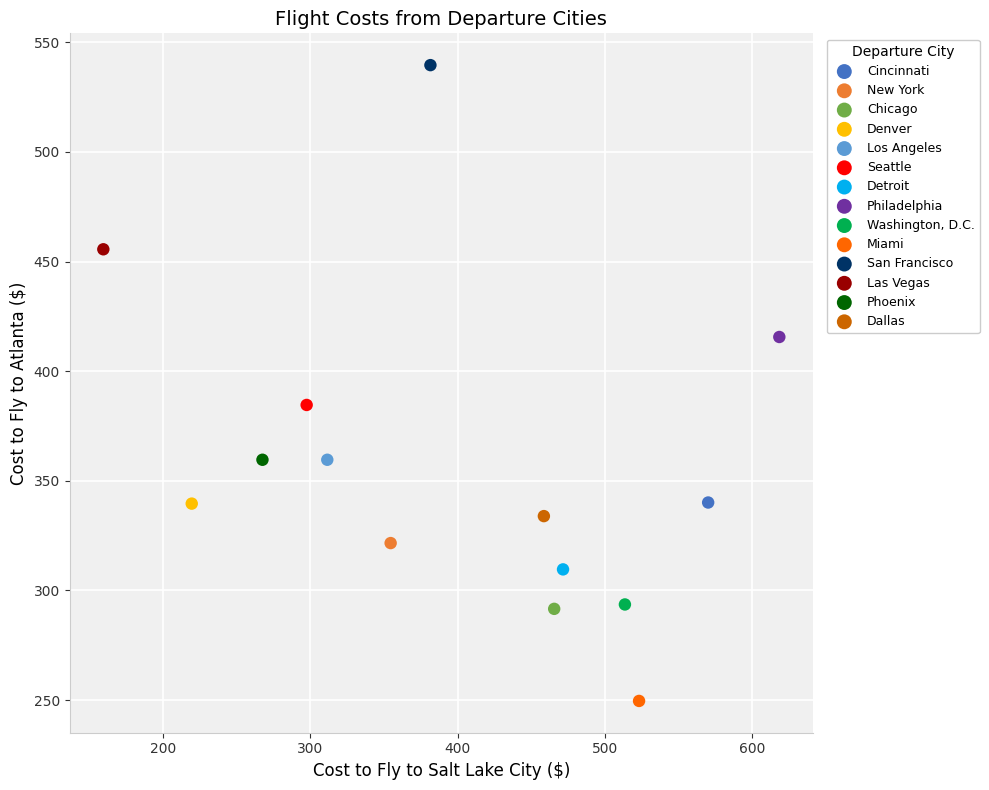

What are all the series names shown in the legend?

Cincinnati, New York, Chicago, Denver, Los Angeles, Seattle, Detroit, Philadelphia, Washington, D.C., Miami, San Francisco, Las Vegas, Phoenix, Dallas